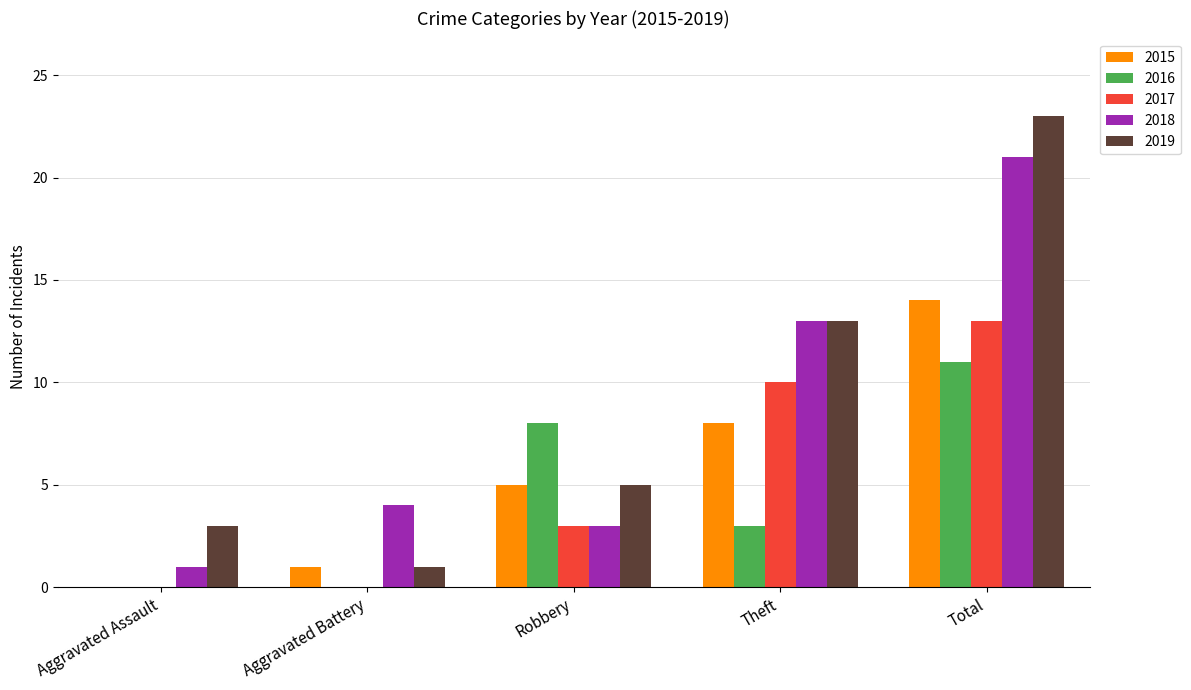

At which category is the sum across all series the highest?

Total